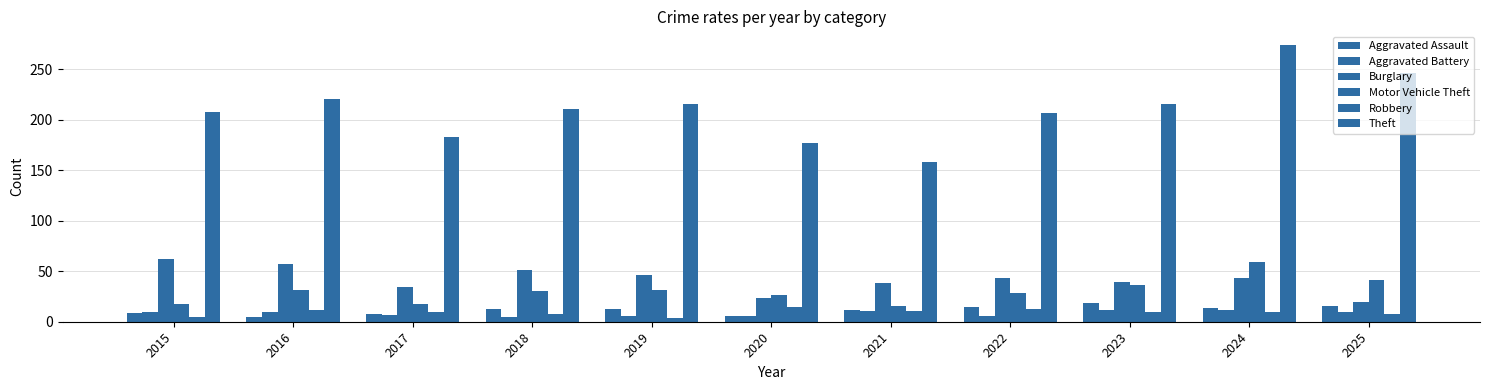

Which series has the widest spread of values?

Theft